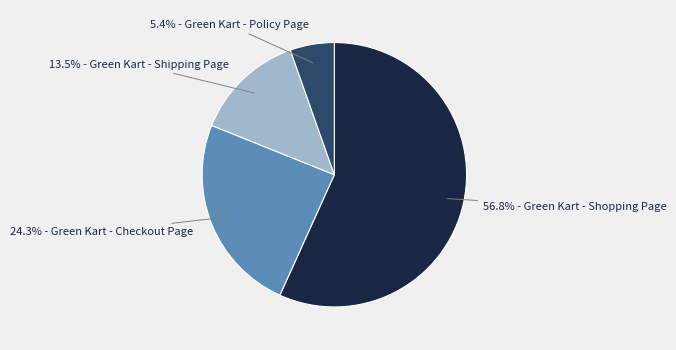

Is there a majority slice in this chart?

Yes